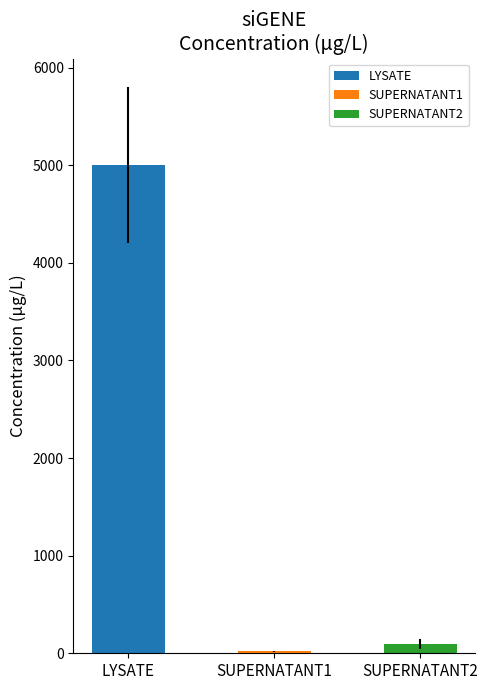

Which series has the largest range (max minus min)?

LYSATE